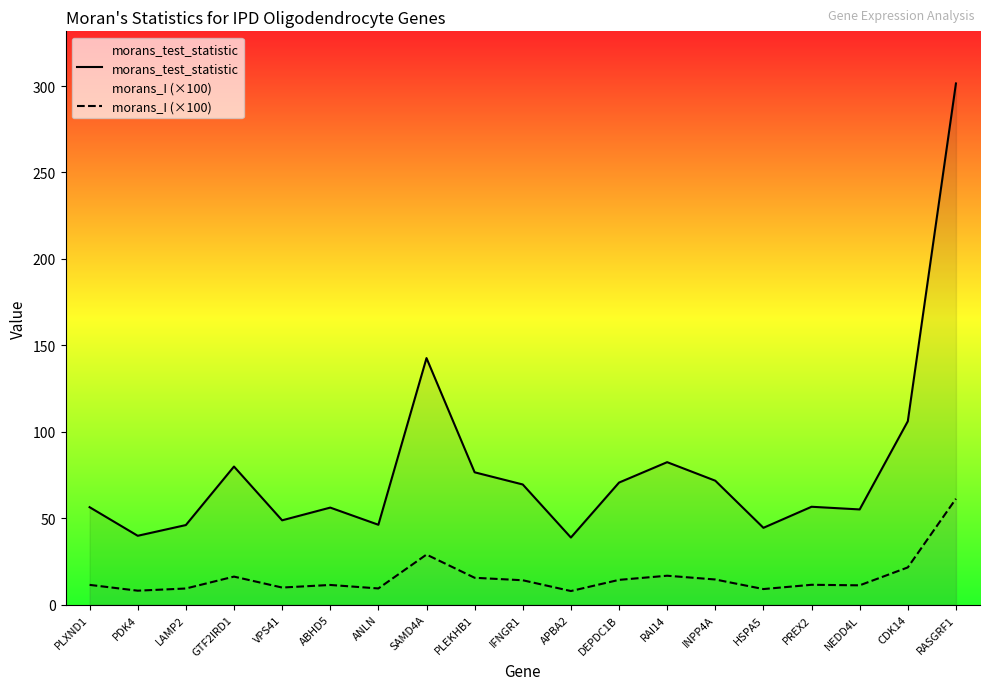

What is the value of the morans_test_statistic point at the 7th from the left?

46.2